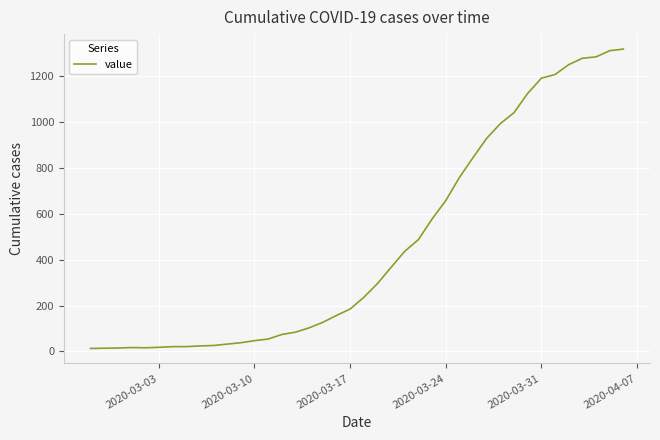

What is the difference between the maximum and minimum values?

1306